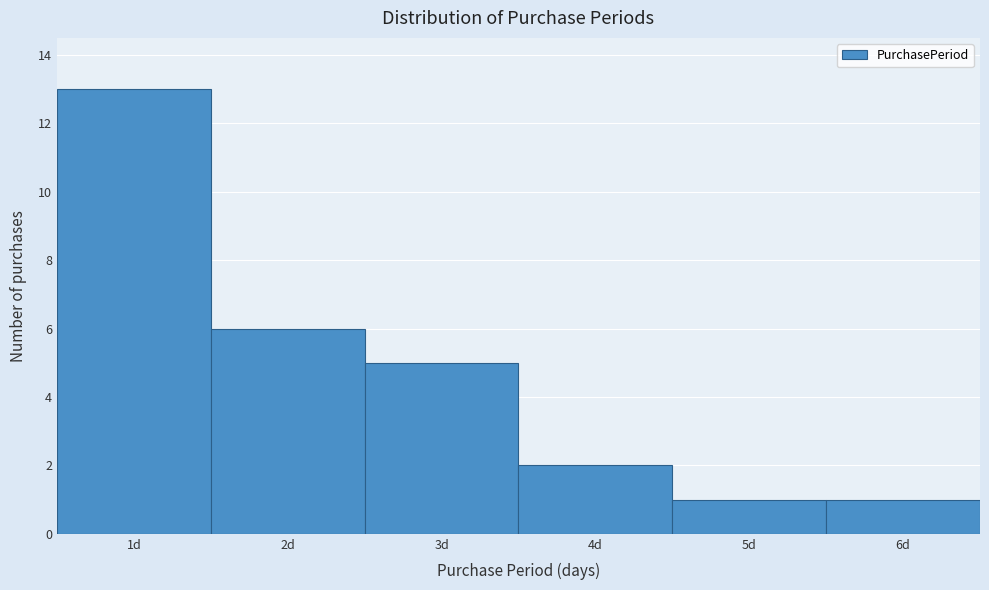

Over which range of the x-axis is the bar tallest?

0.5 to 1.5